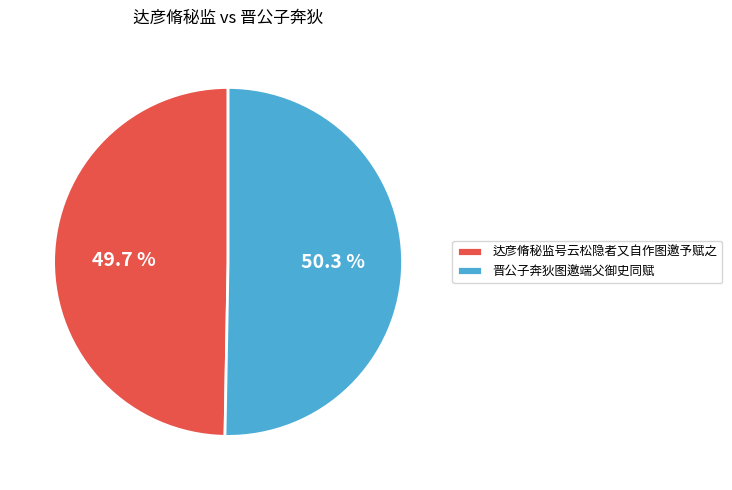

What percentage do 达彦脩秘监号云松隐者又自作图邀予赋之 and 晋公子奔狄图邀端父御史同赋 together represent?

100.0%